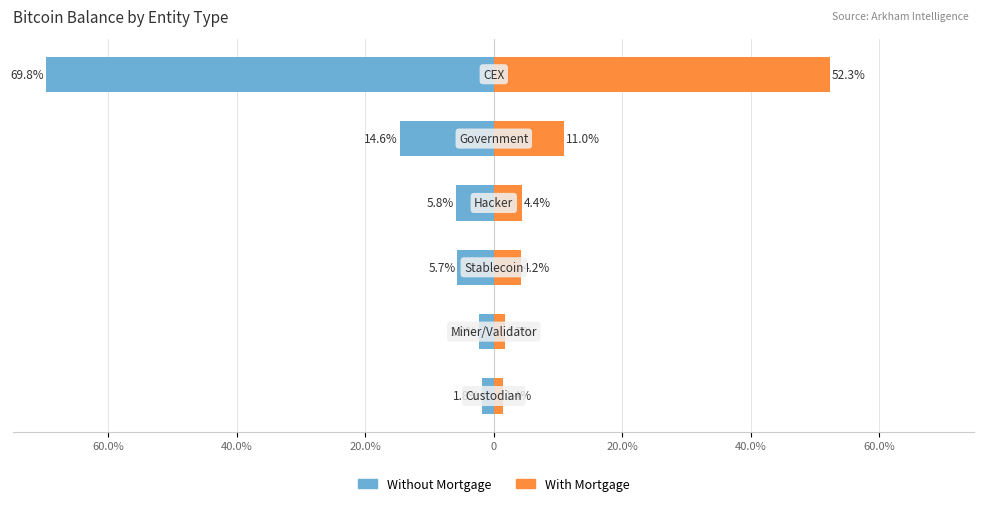

What is the difference between the second highest and second lowest values in the With Mortgage series?

9.2